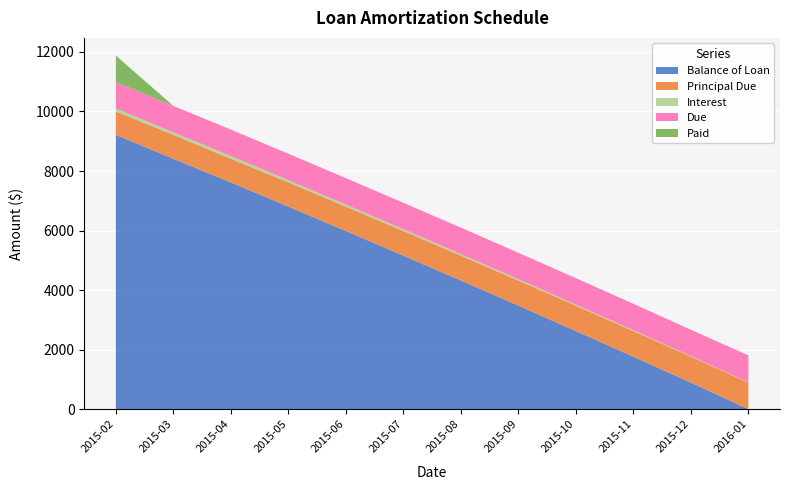

Reading right to left, list all the values displayed in this chart.

Balance of Loan: 2016-01=0.0	2015-12=894.4	2015-11=1764.7	2015-10=2625.6	2015-09=3479.1	2015-08=4322.7	2015-07=5157.9	2015-06=5986.5	2015-05=6804.9	2015-04=7617.5	2015-03=8411.3	2015-02=9214.2
Principal Due: 2016-01=894.4	2015-12=870.3	2015-11=861.0	2015-10=853.4	2015-09=843.7	2015-08=835.1	2015-07=828.7	2015-06=818.4	2015-05=812.6	2015-04=793.8	2015-03=802.9	2015-02=785.8
Interest: 2016-01=9.1	2015-12=17.4	2015-11=26.8	2015-10=34.3	2015-09=44.1	2015-08=52.6	2015-07=59.0	2015-06=69.3	2015-05=75.1	2015-04=93.9	2015-03=84.8	2015-02=101.9
Due: 2016-01=903.5	2015-12=887.7	2015-11=887.7	2015-10=887.7	2015-09=887.7	2015-08=887.7	2015-07=887.7	2015-06=887.7	2015-05=887.7	2015-04=887.7	2015-03=887.7	2015-02=887.7
Paid: 2016-01=0.0	2015-12=0.0	2015-11=0.0	2015-10=0.0	2015-09=0.0	2015-08=0.0	2015-07=0.0	2015-06=0.0	2015-05=0.0	2015-04=0.0	2015-03=0.0	2015-02=887.7